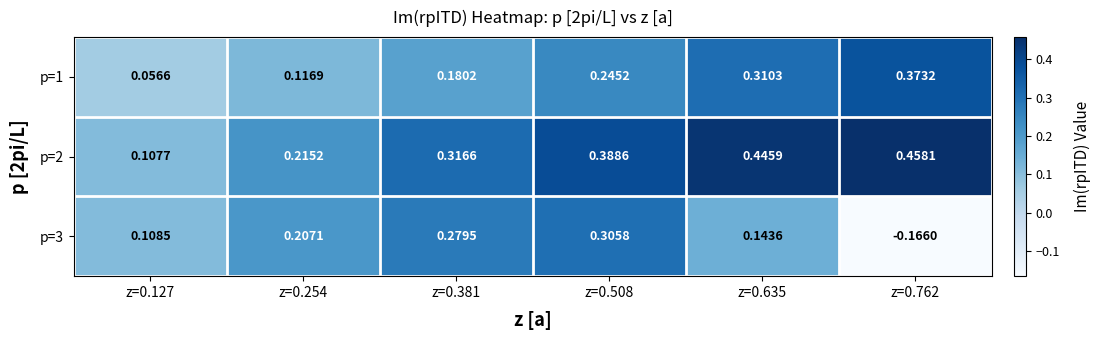

Is the value of p=1 at z=0.635 greater than the value of p=3 at z=0.635?

Yes